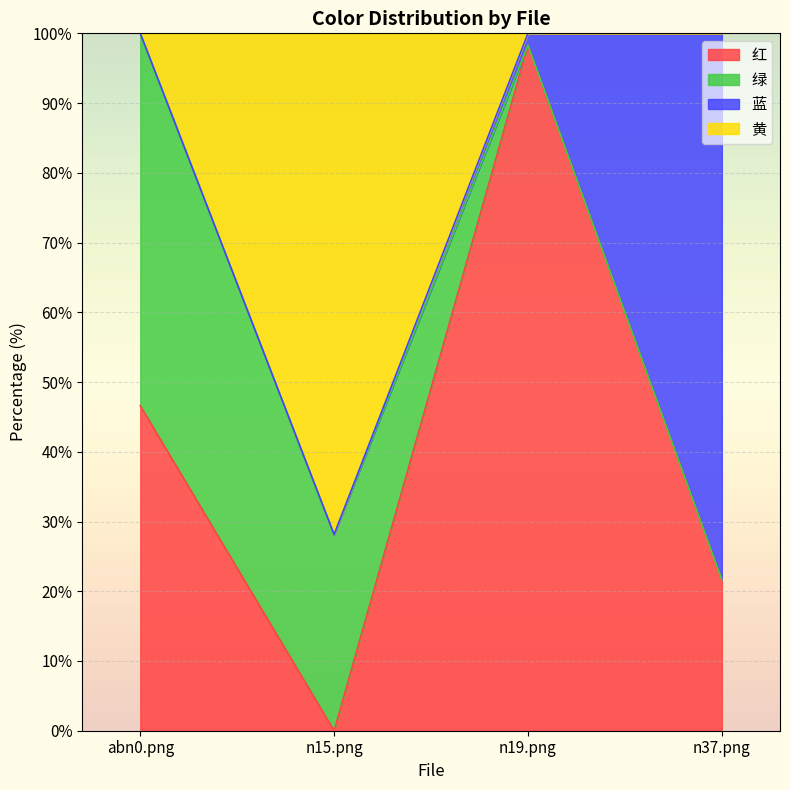

At which label does 红 reach its peak?

n19.png